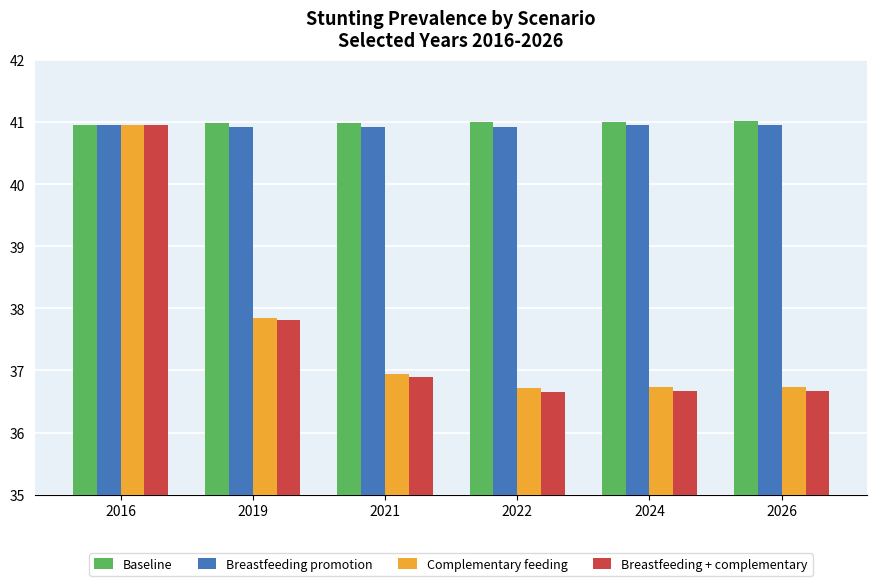

Is it true that Complementary feeding equals 41.0 at 2016?

True